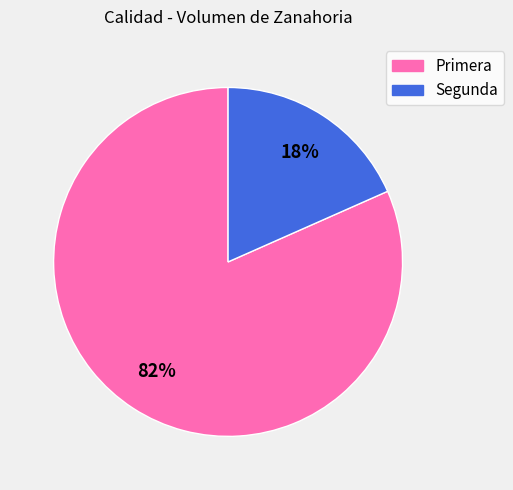

Is the sum of Primera and Segunda greater than half?

Yes